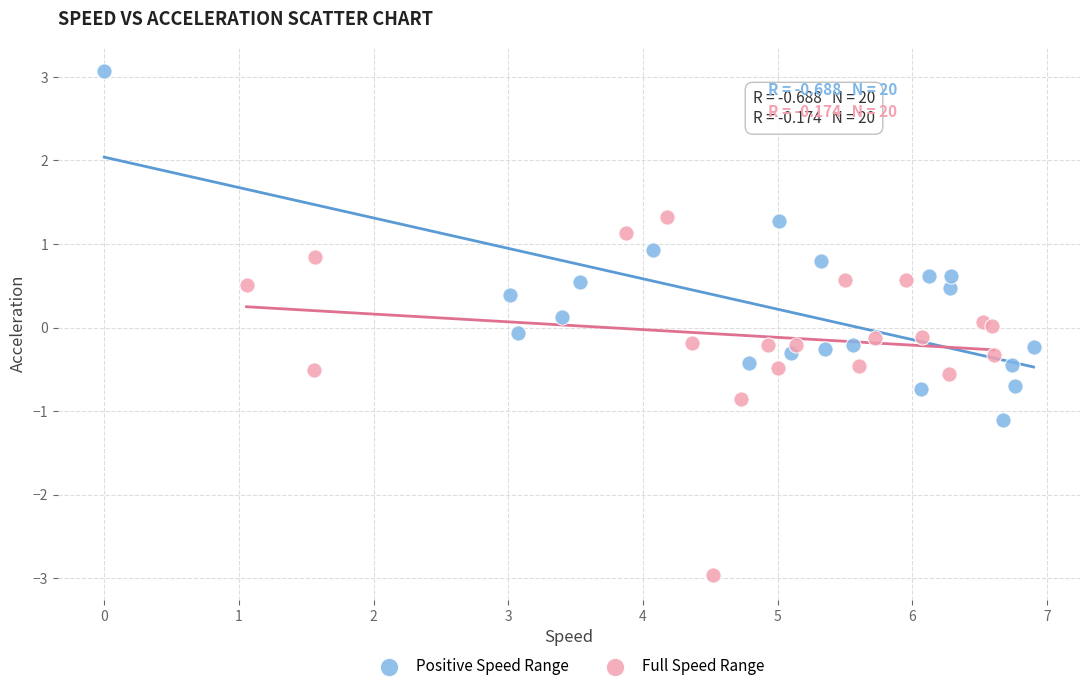

Which series reaches the minimum Y coordinate?

Full Speed Range